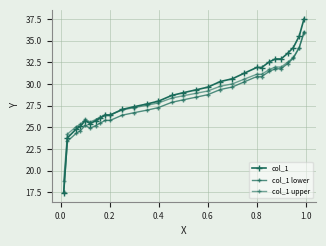

What is the average value of the col_1 upper series?

28.6